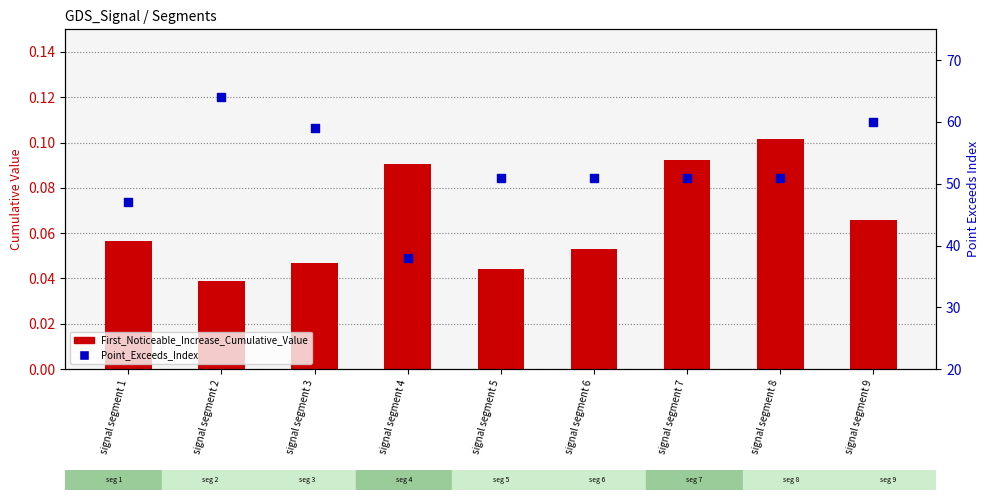

Which series reaches the maximum Y coordinate?

Point_Exceeds_Index